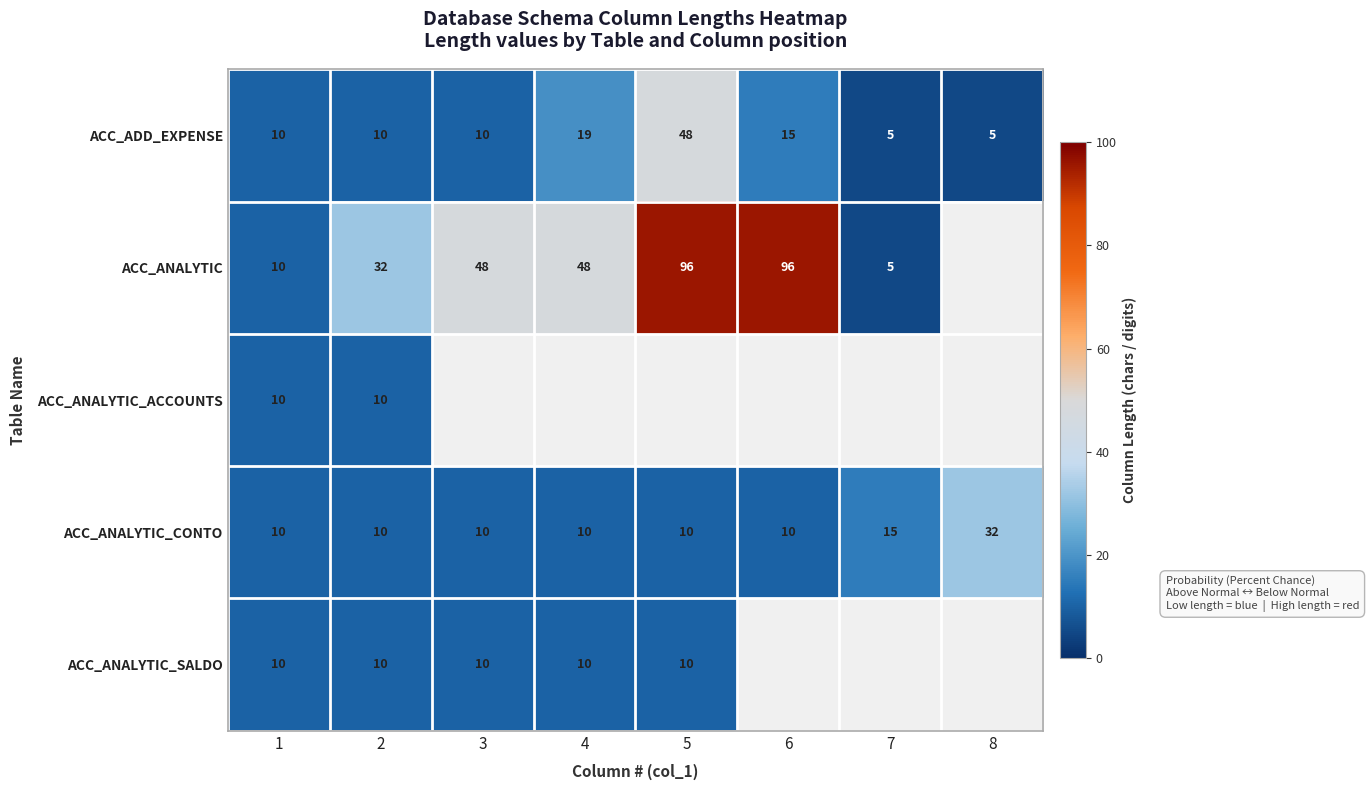

What is the difference between the maximum and minimum values in the ACC_ADD_EXPENSE series?

43